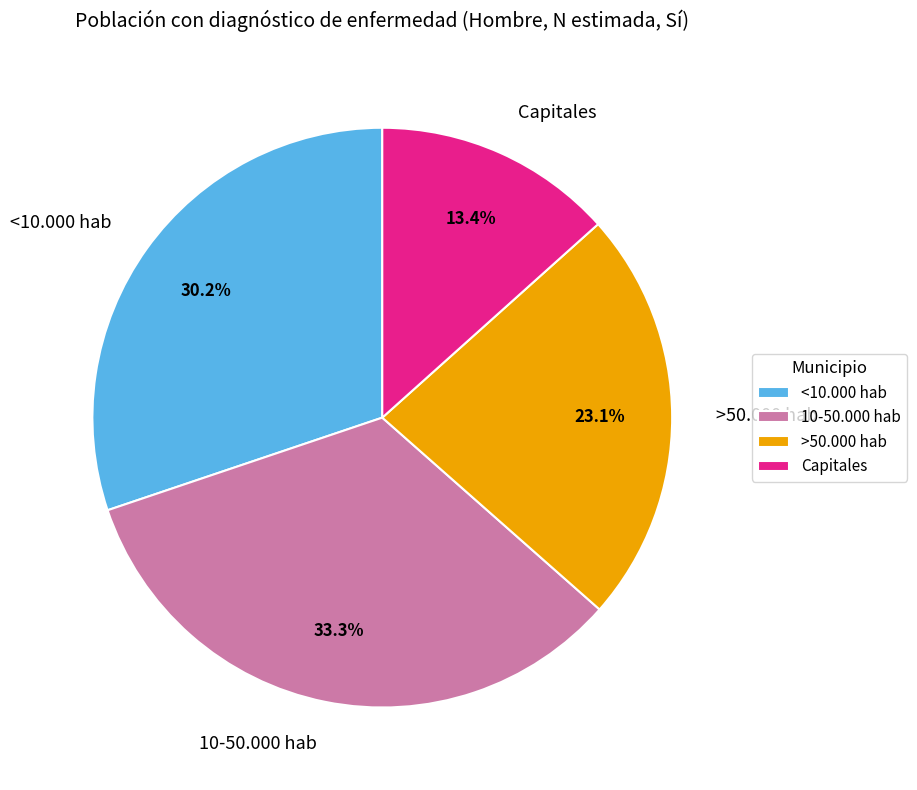

What is the largest slice in the pie chart?

10-50.000 hab